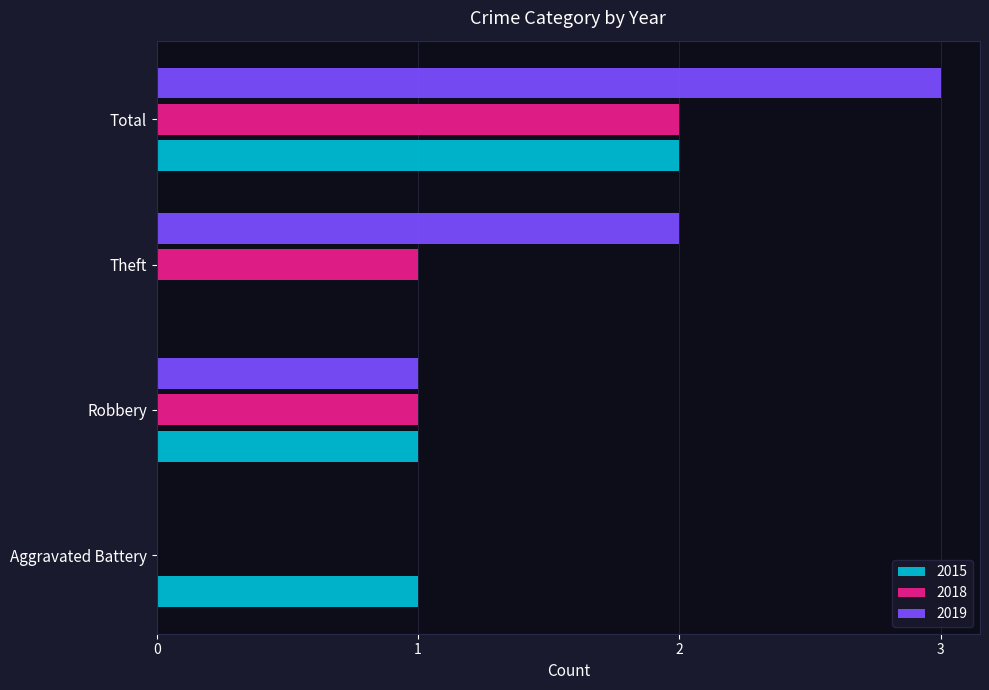

Which series has the largest total across all categories?

2019